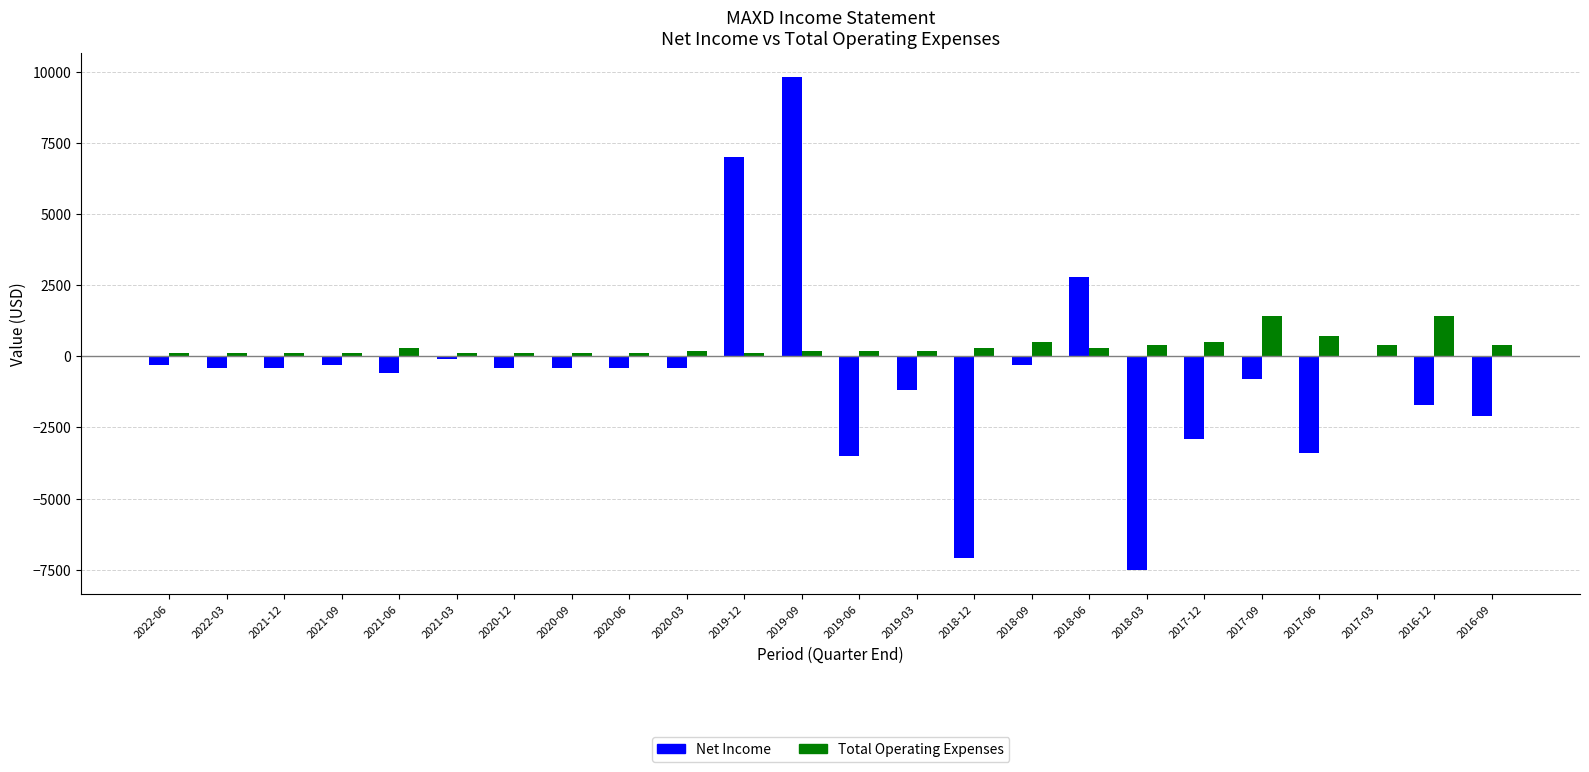

Reading left to right, list all the values displayed in this chart.

Net Income: -300	-400	-400	-300	-600	-100	-400	-400	-400	-400	7000	9800	-3500	-1200	-7100	-300	2800	-7500	-2900	-800	-3400	0	-1700	-2100
Total Operating Expenses: 100	100	100	100	300	100	100	100	100	200	100	200	200	200	300	500	300	400	500	1400	700	400	1400	400